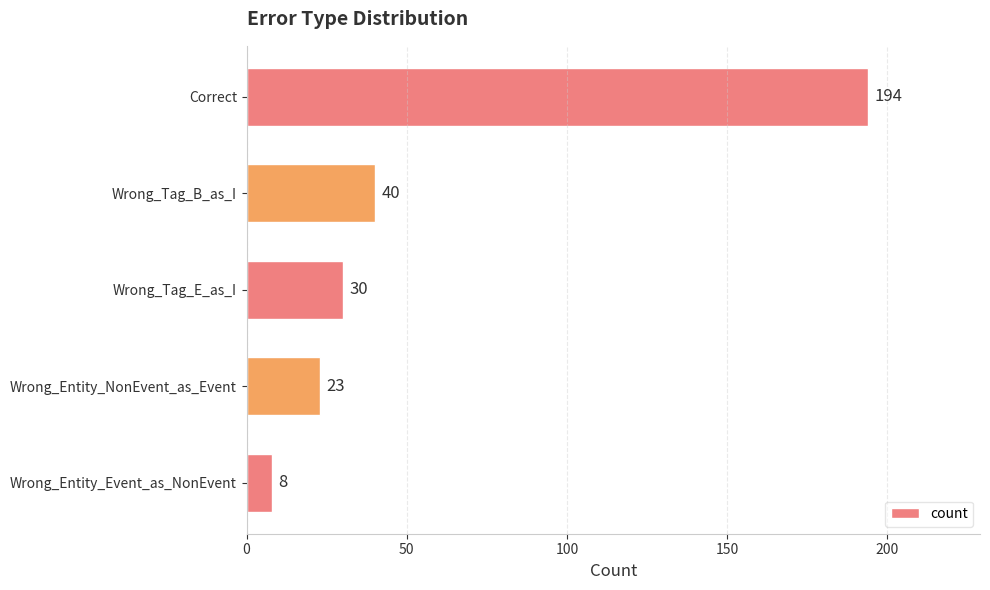

What position from the bottom is Wrong_Tag_B_as_I?

4